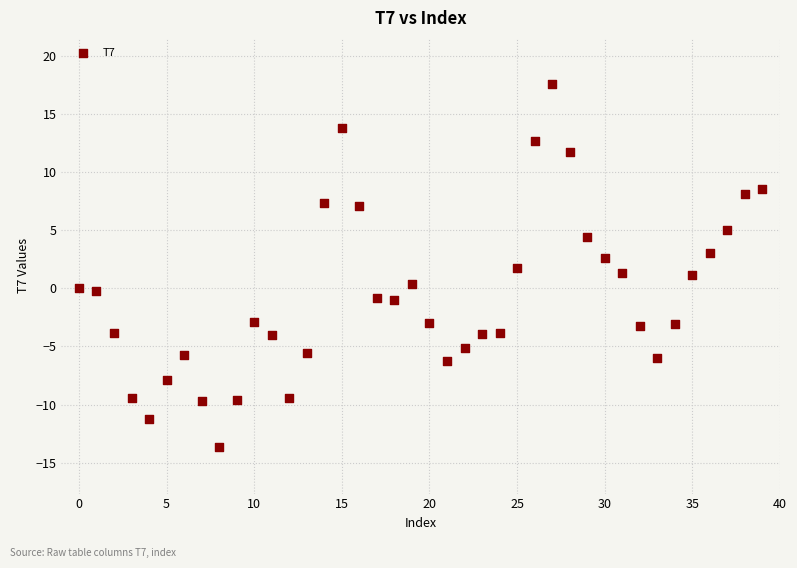

What is the range of Y values (max minus min)?

31.2